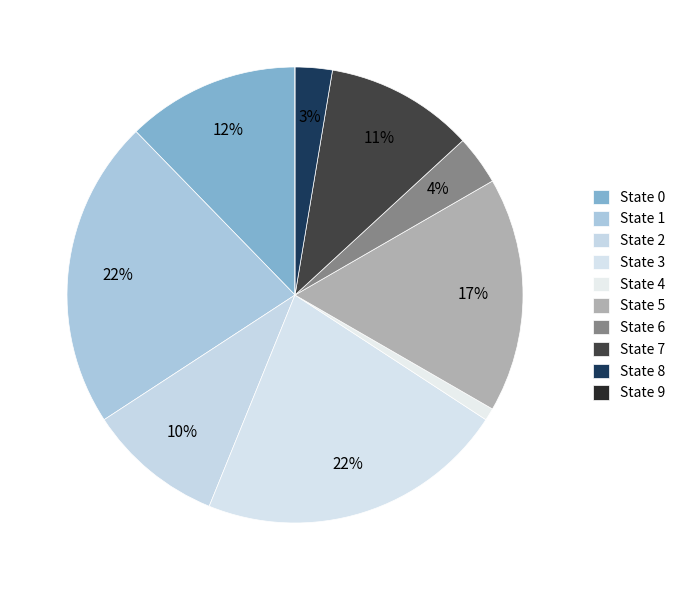

What percentage is the State 2 slice, to the nearest percent?

10%